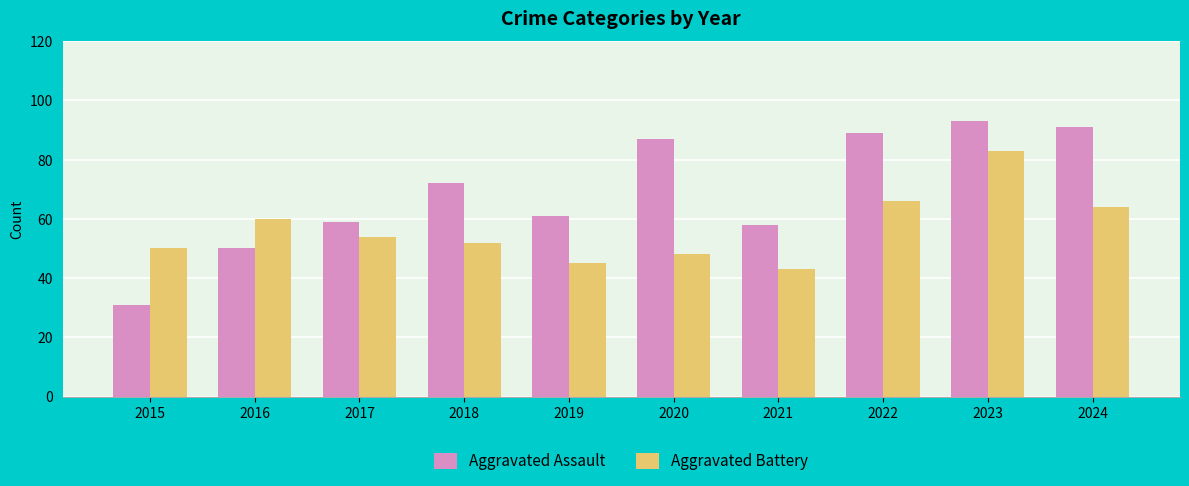

What is the total value across all series at 2023?

176